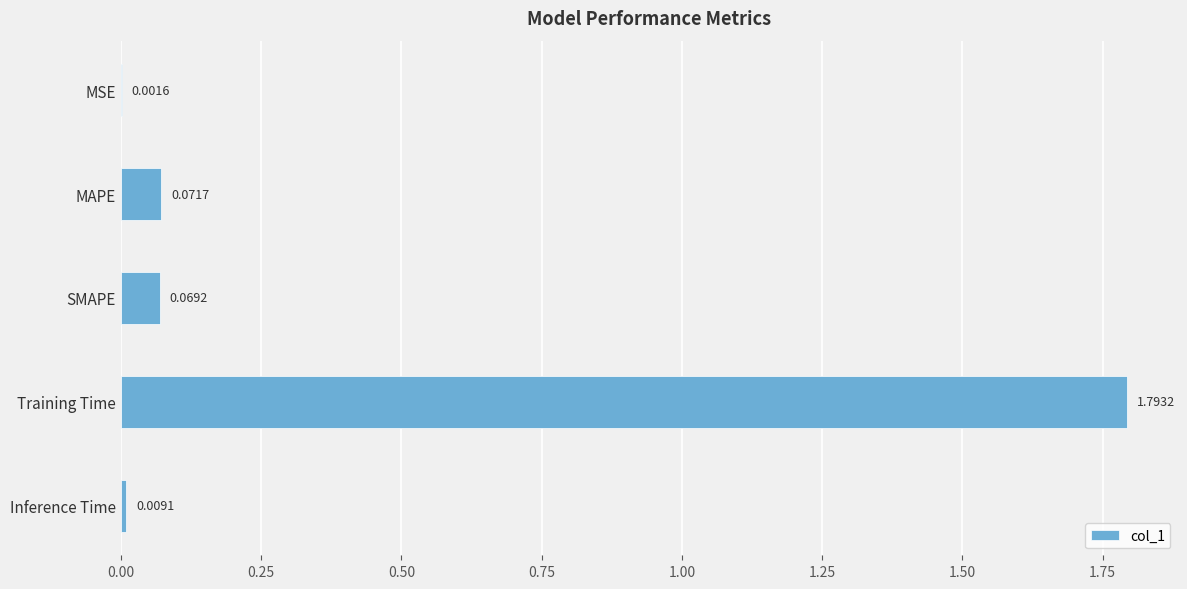

What is the change in value from MSE to Training Time?

+1.8